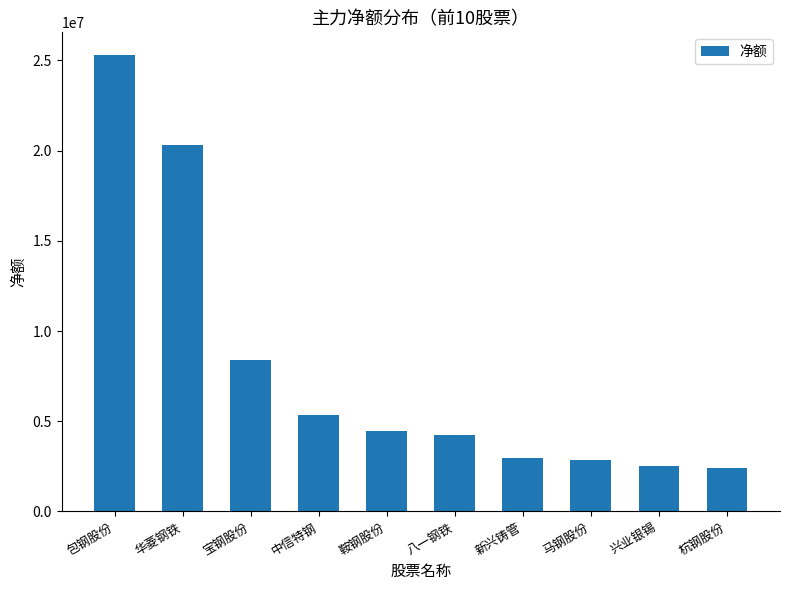

What is the change in value from 华菱钢铁 to 鞍钢股份?

-15823756